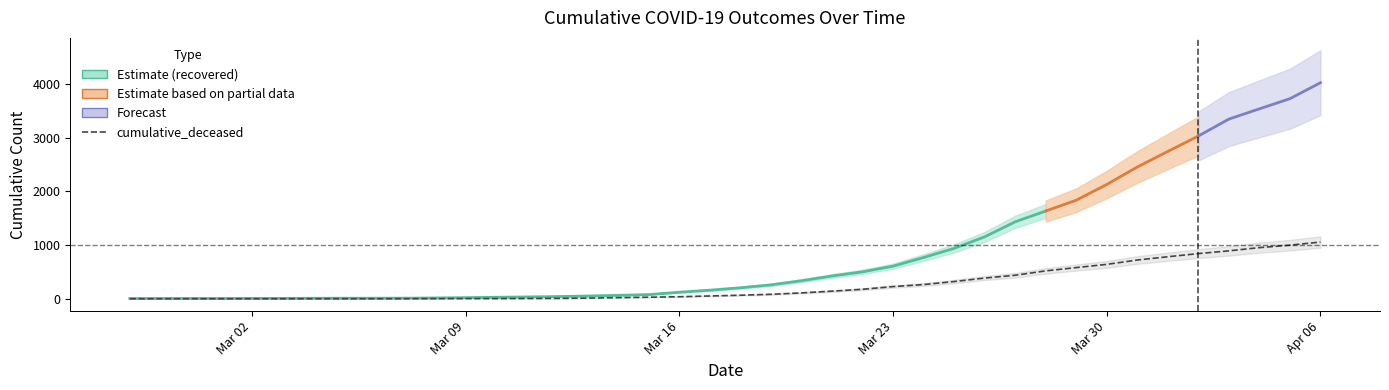

What is the ratio of the value at 2020-03-18 to the value at 2020-03-20?

0.6